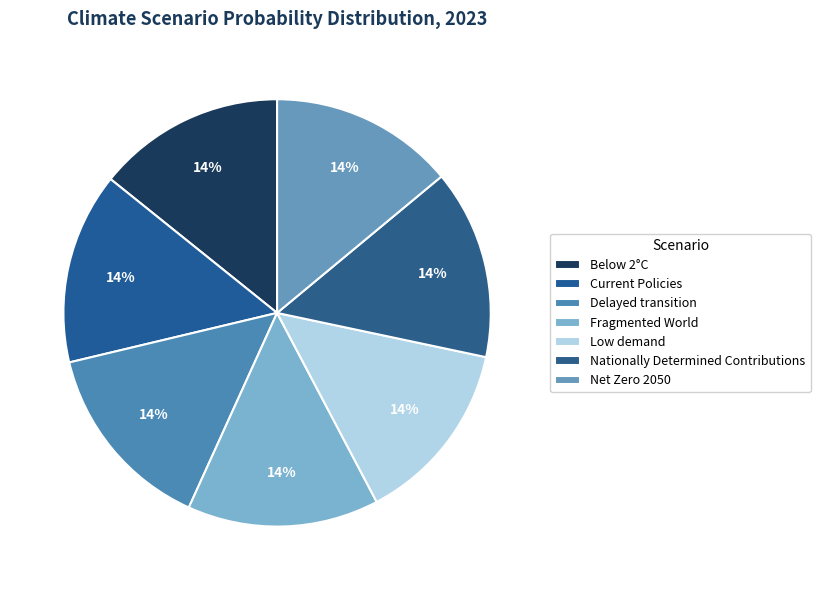

How many slices are in this pie chart?

7